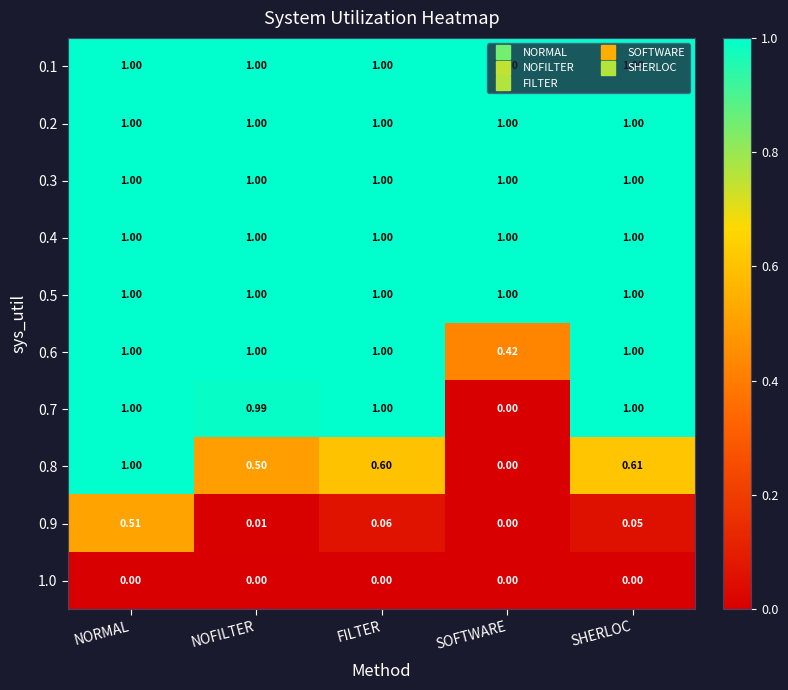

Between NOFILTER and SHERLOC, which series saw the biggest shift?

0.8